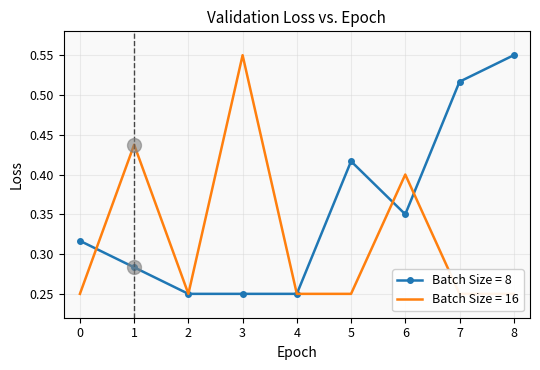

What is the total value across all series at 8?

0.5